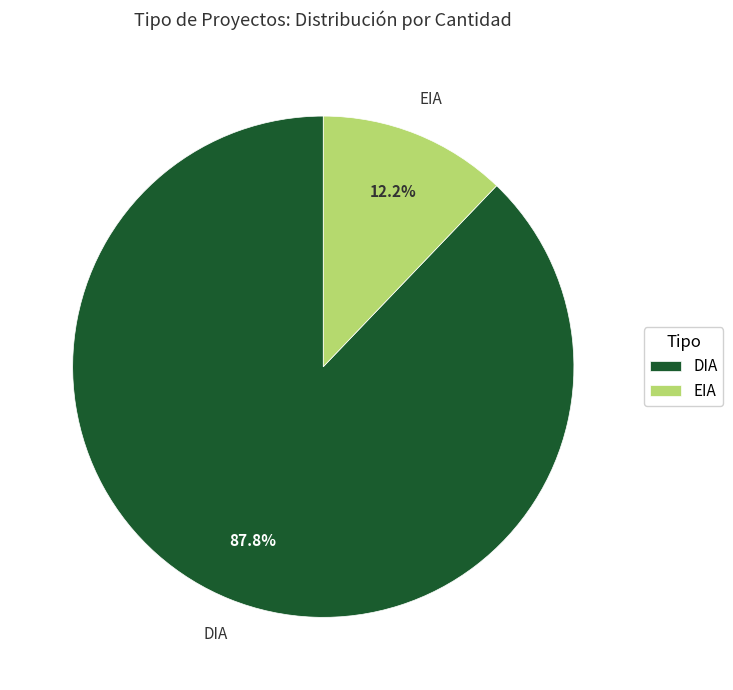

Rank the categories by value from lowest to highest.

EIA, DIA